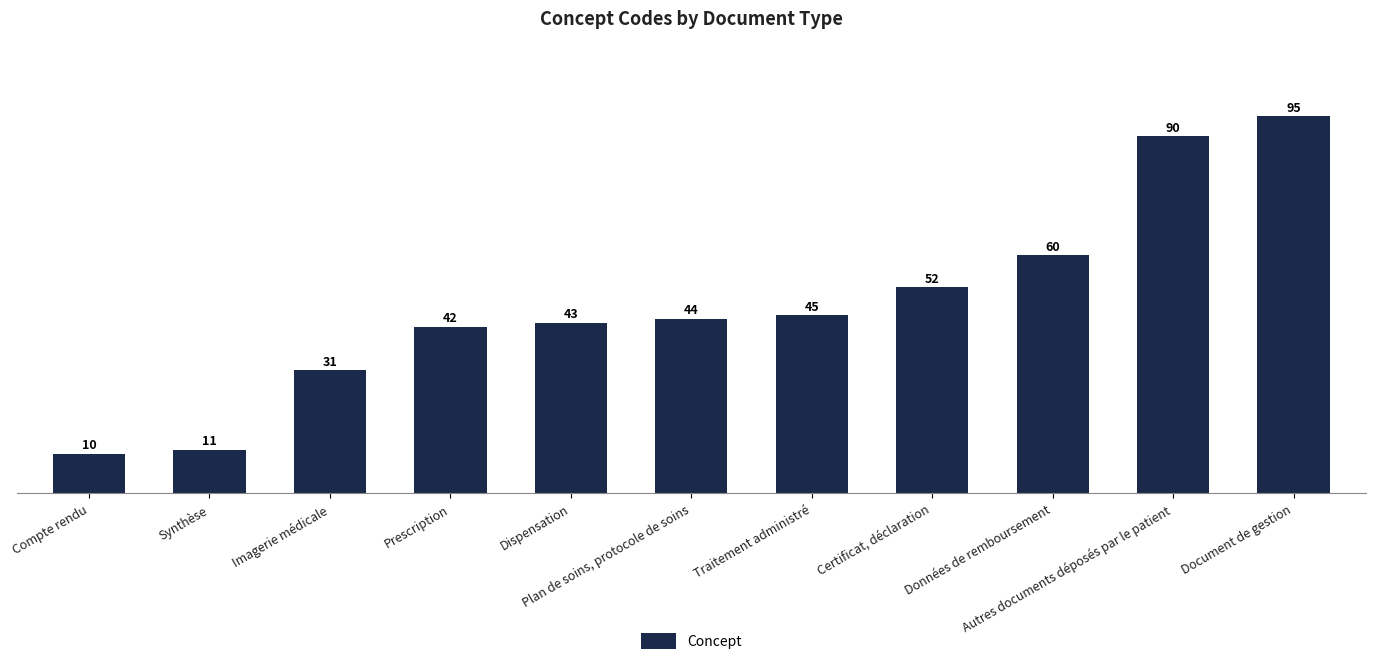

What is the maximum value shown in the chart?

95